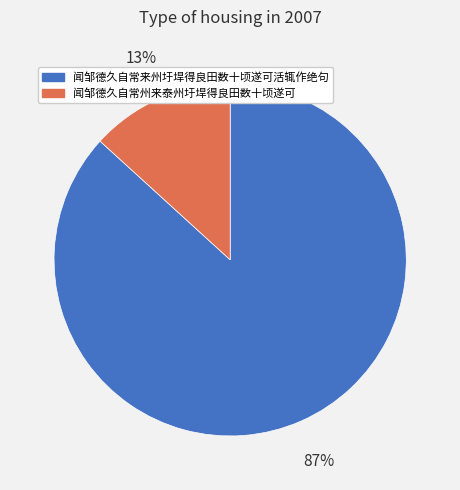

To the nearest percent, what portion does 闻邹德久自常州来泰州圩垾得良田数十顷遂可 represent?

13%